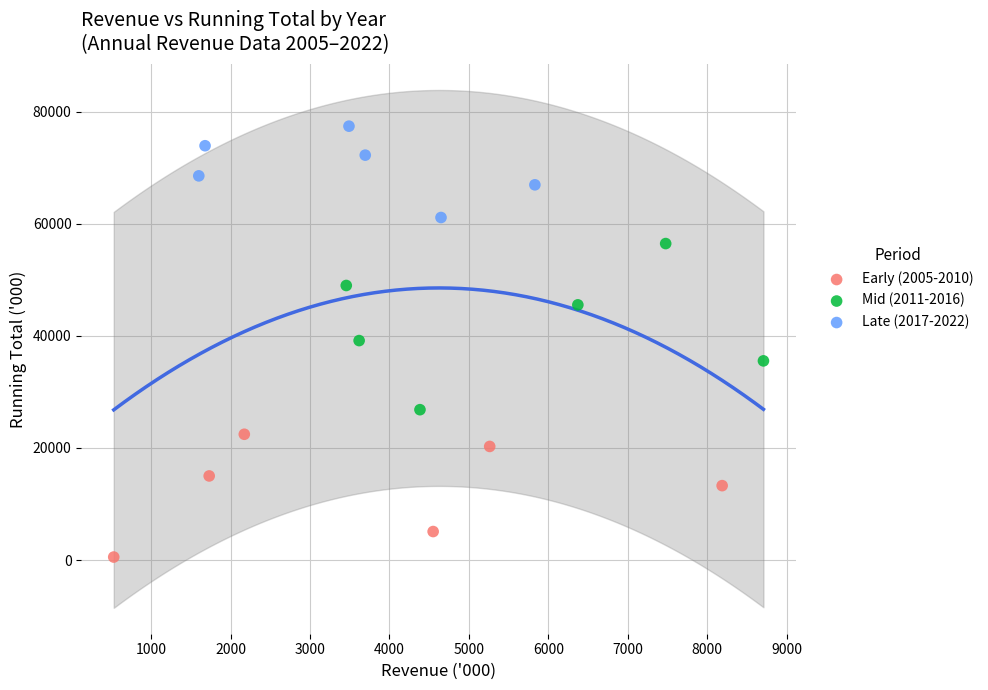

Which series contains the lowest Y value?

Early (2005-2010)